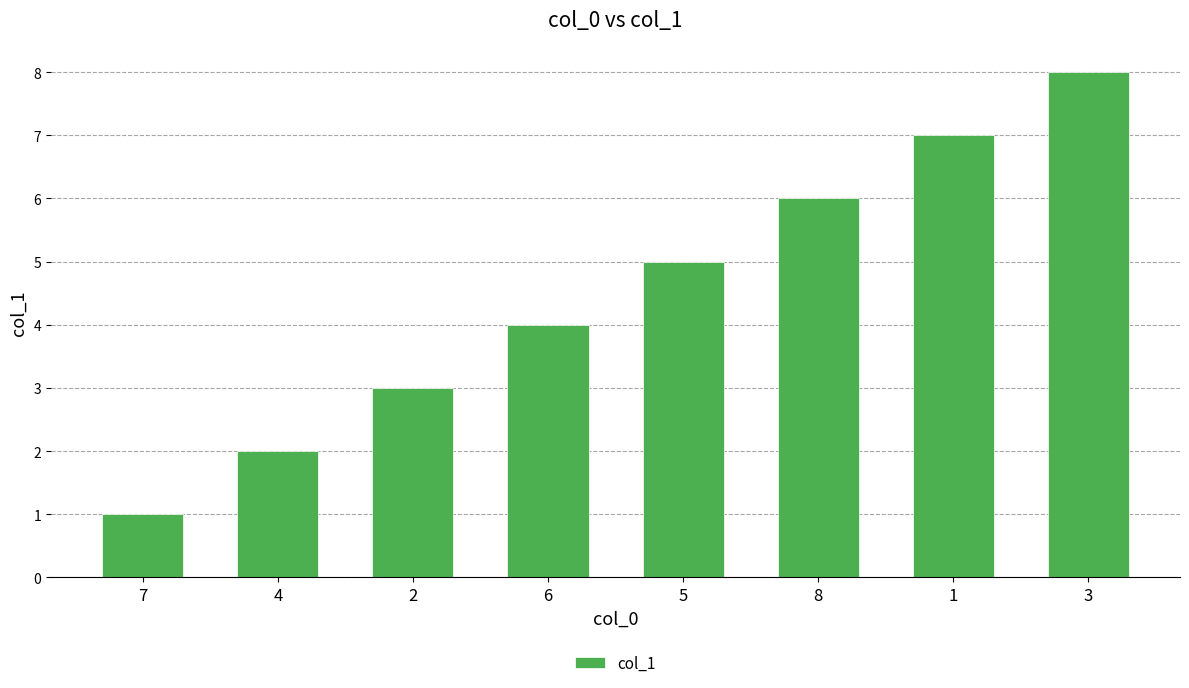

Rank the categories by value from highest to lowest.

3, 1, 8, 5, 6, 2, 4, 7